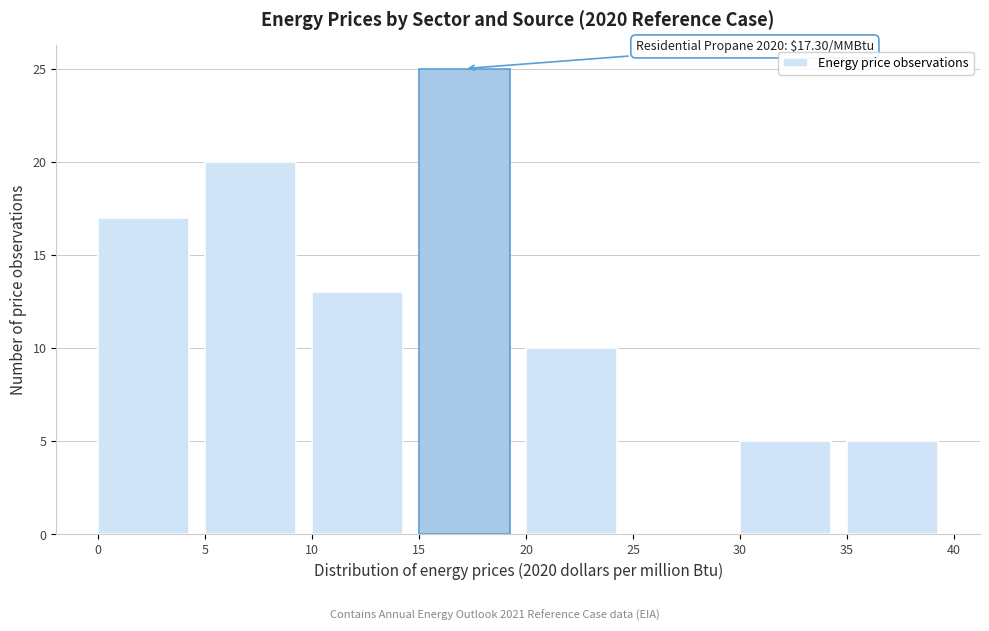

Which range on the x-axis has the tallest bar?

15 to 20